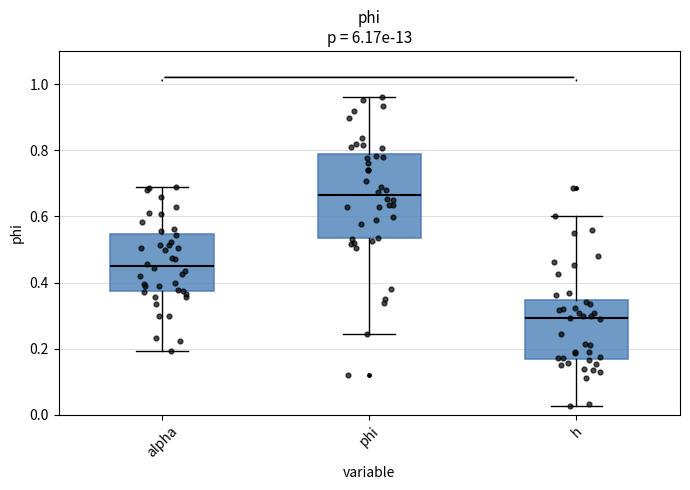

Reading left to right, read every box against the y-axis: the position of its median line, the range the box covers, and the ends of its whiskers. The values are not printed on the chart, so give them approximately, as read against the axis.

alpha: median 0.46, box 0.38 to 0.54, whiskers 0.20 to 0.68
phi: median 0.66, box 0.54 to 0.78, whiskers 0.24 to 0.96
h: median 0.30, box 0.16 to 0.34, whiskers 0.02 to 0.60